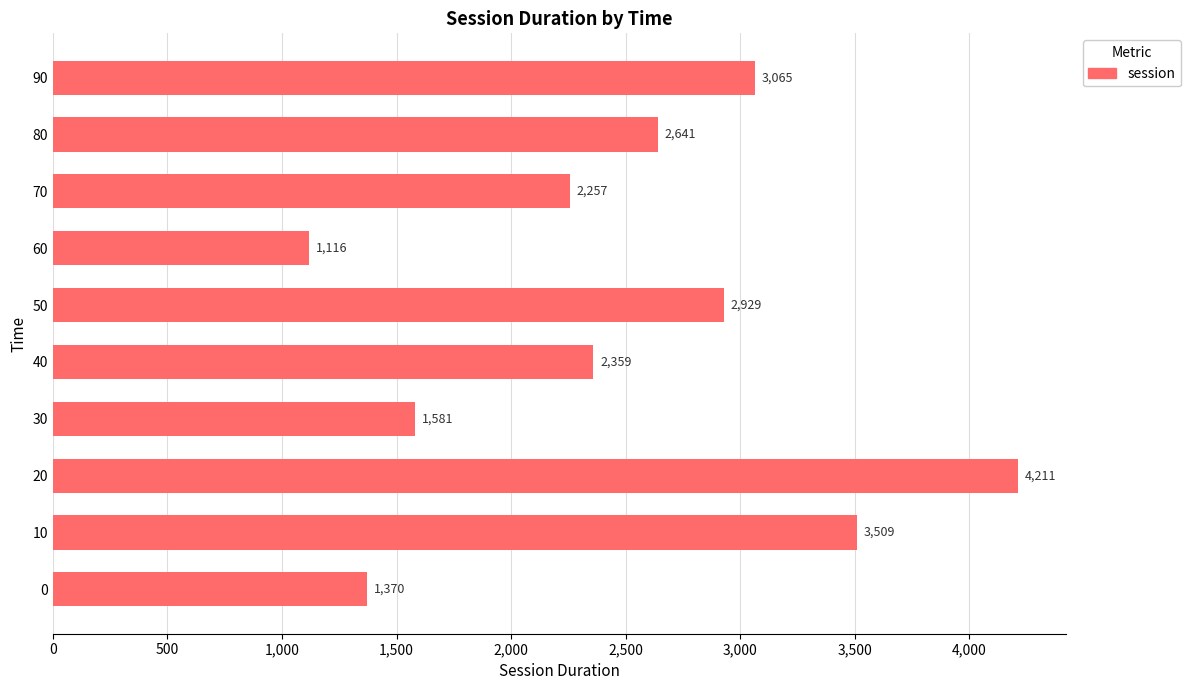

What is the sum of the values at 20 and 50?

7140.0